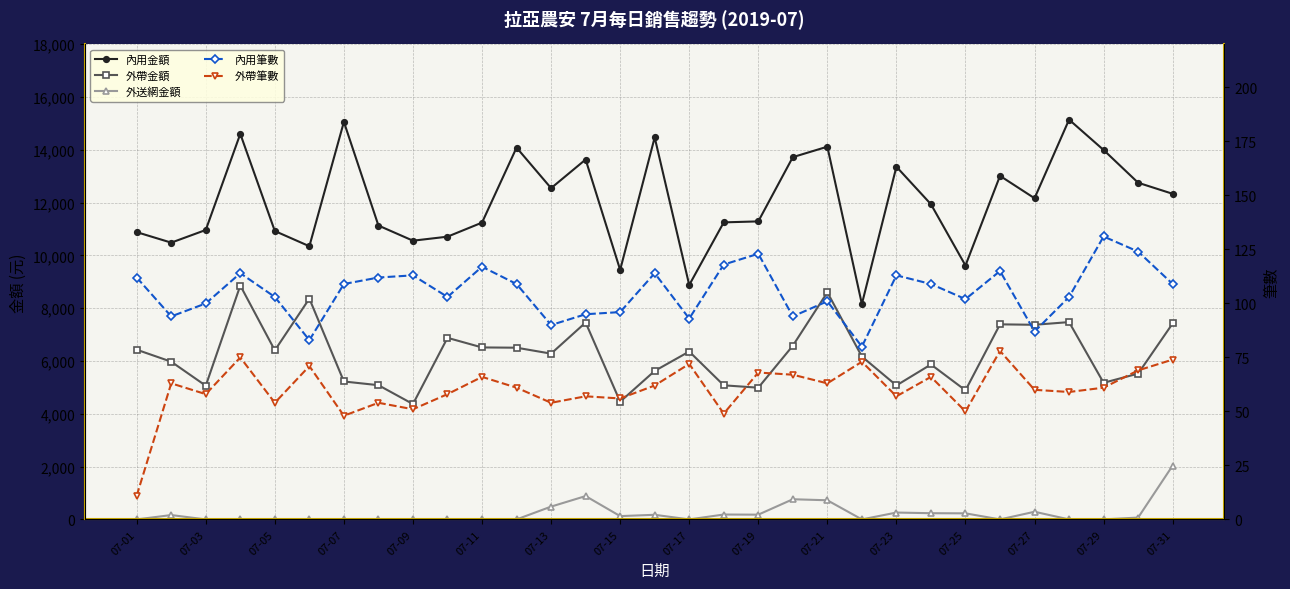

Between 07-15 and 07-25, which is larger?

07-25